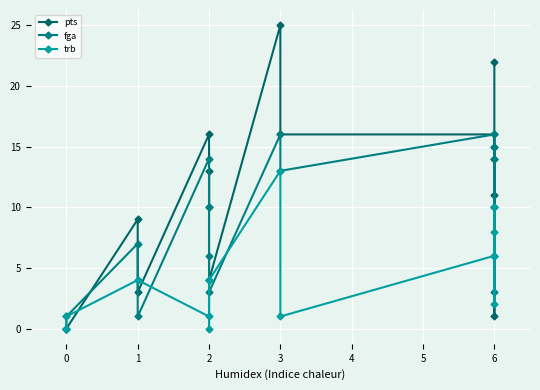

At how many categories does at least one series exceed 21?

2